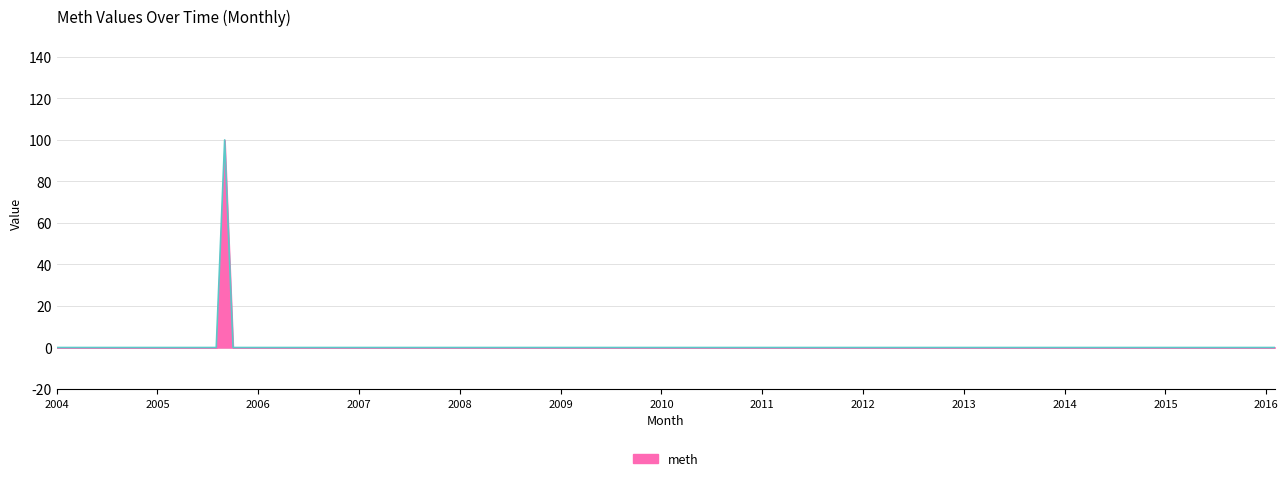

What is the greatest value displayed?

100